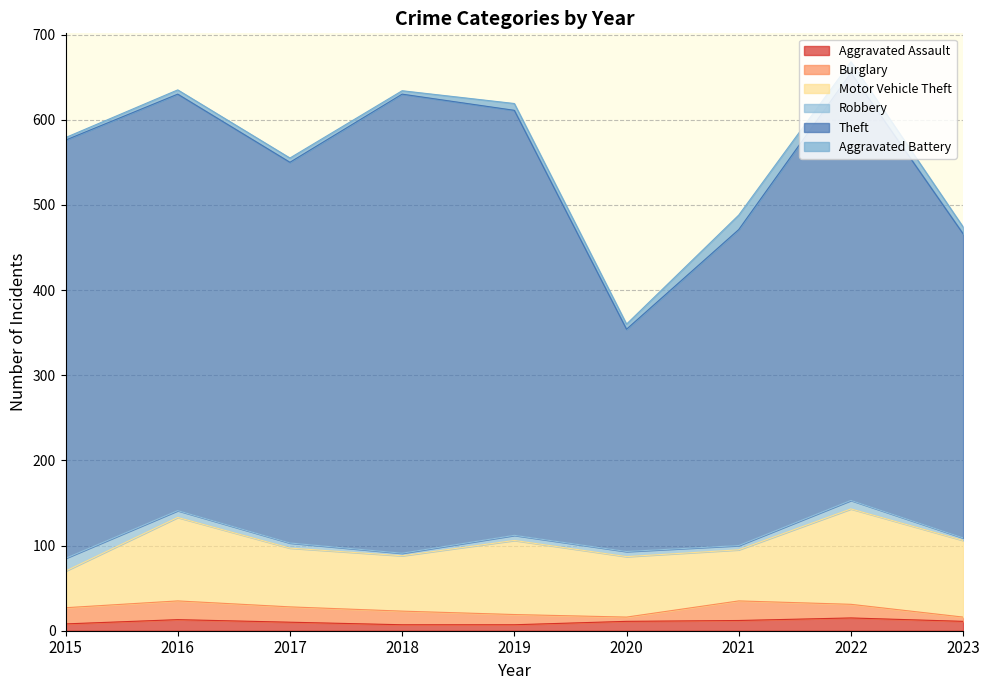

True or false: Motor Vehicle Theft has more than 2 interior local peaks.

True